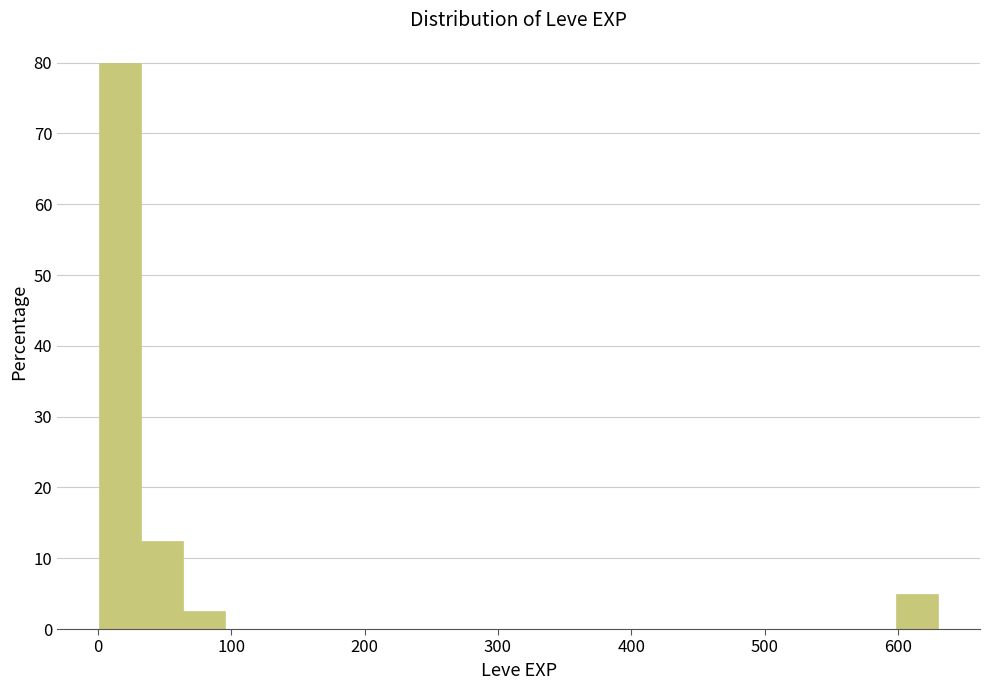

Around what value on the x-axis is the tallest bar? Give the approximate position of its centre, as read against the axis.

20